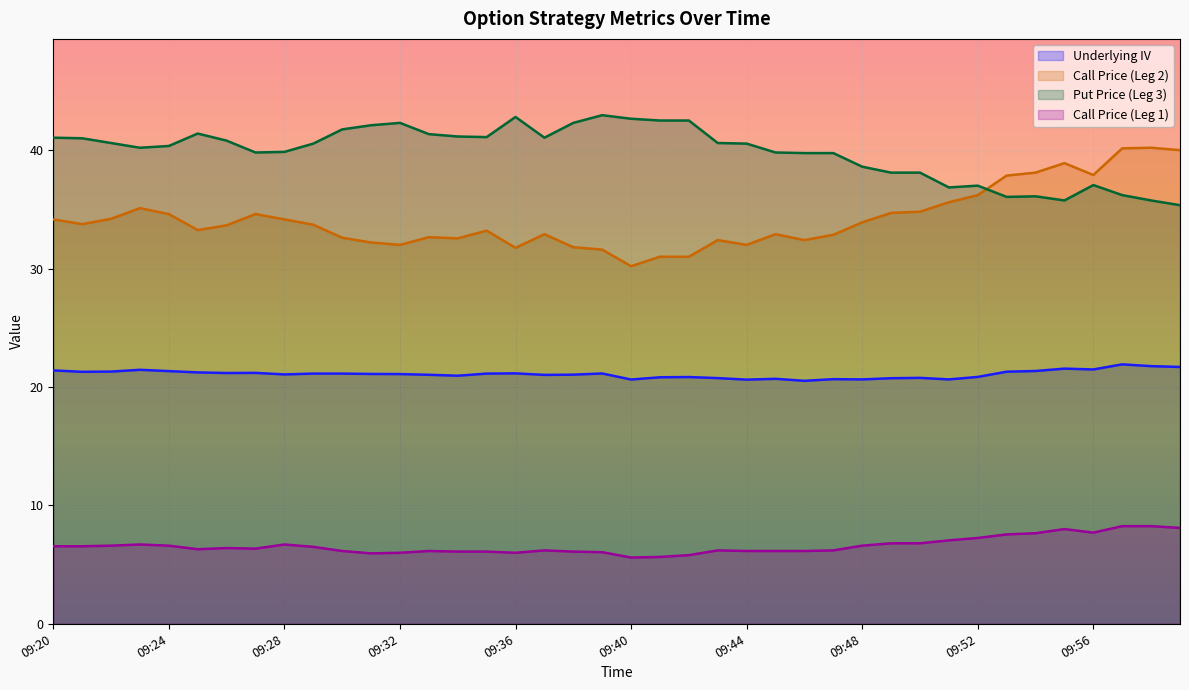

The Call Price (Leg 1) series shows 10.7 at 09:32. True or false?

False